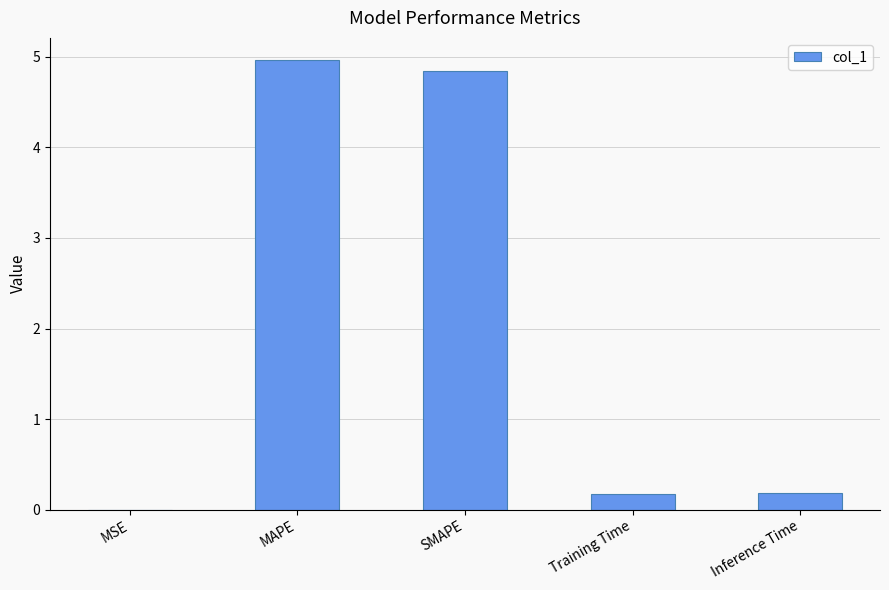

What is the average value?

2.0